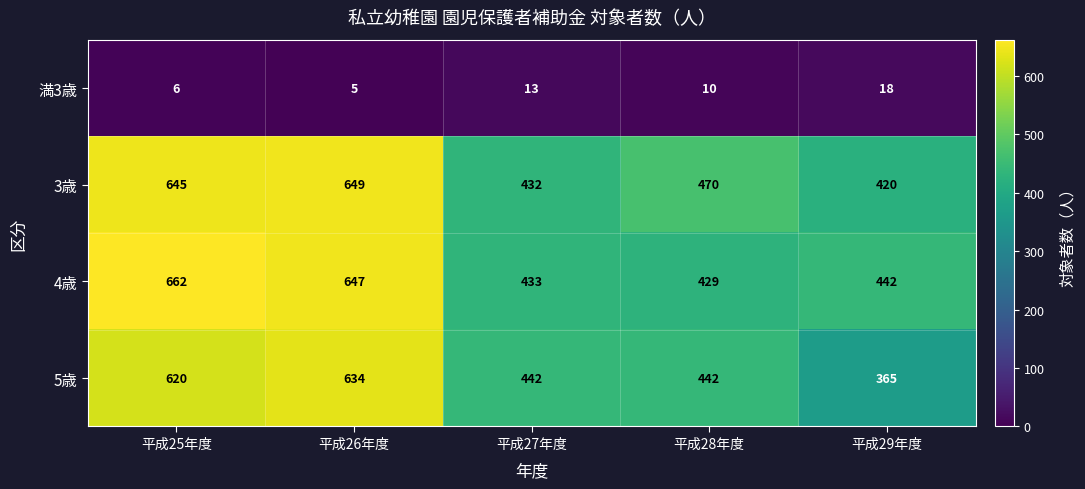

What is the sum of all 3歳 values?

2616